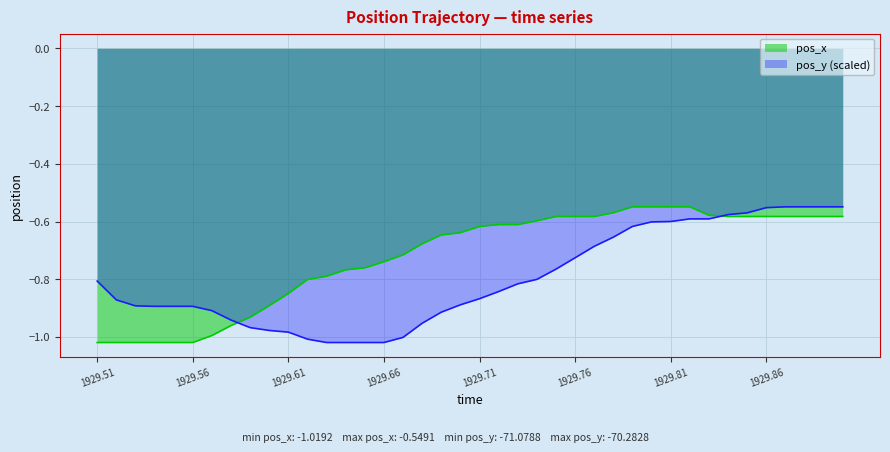

What is the sum of all pos_x values?

-28.9